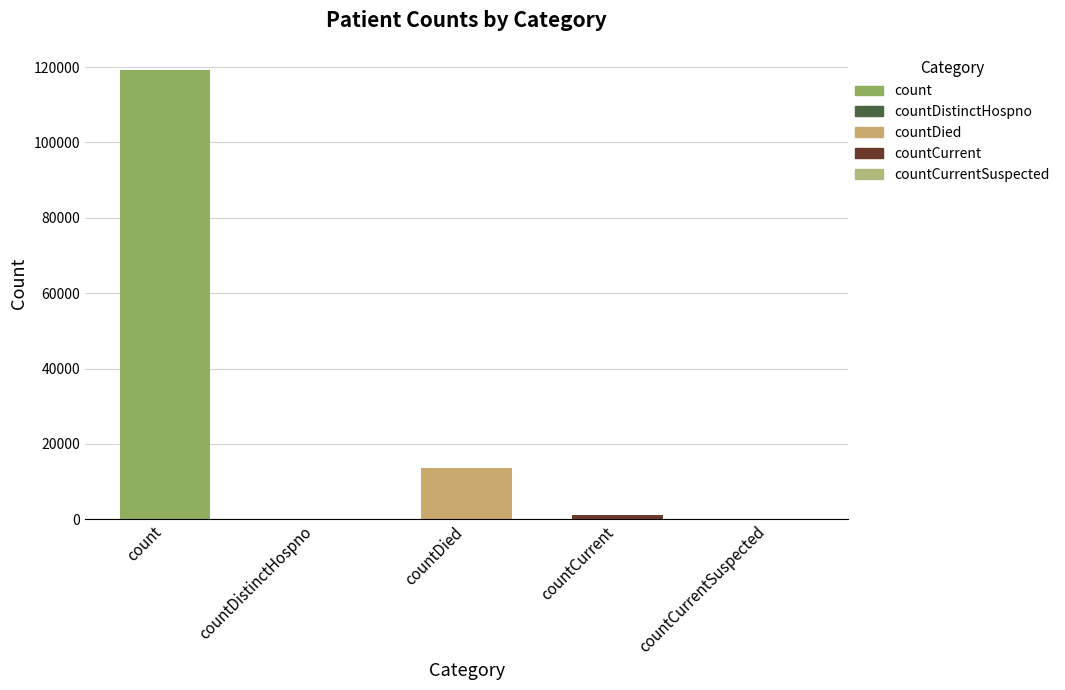

Where does the data first go above 1195?

count